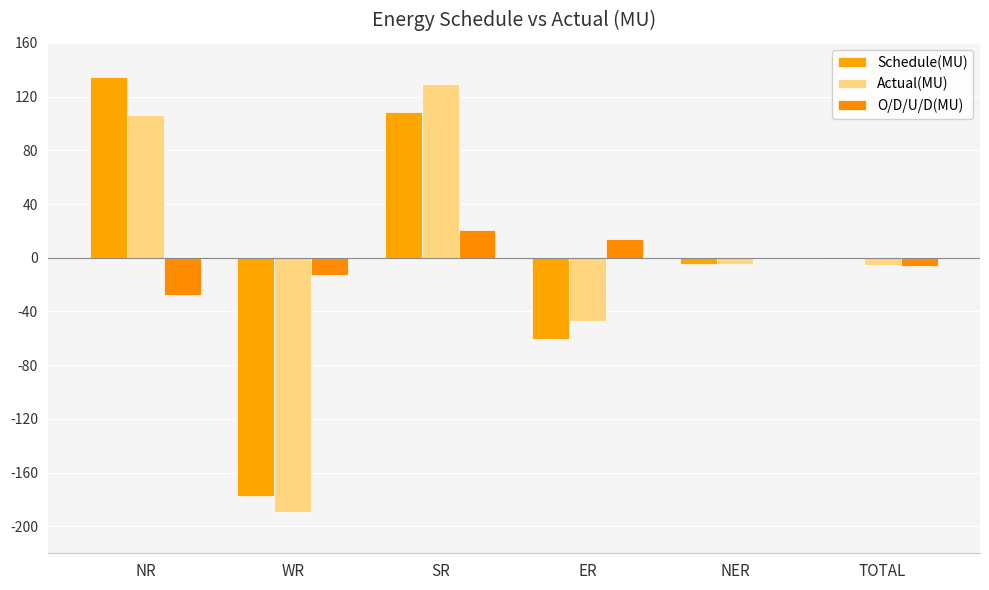

Which series changed the most between SR and NER?

Actual(MU)